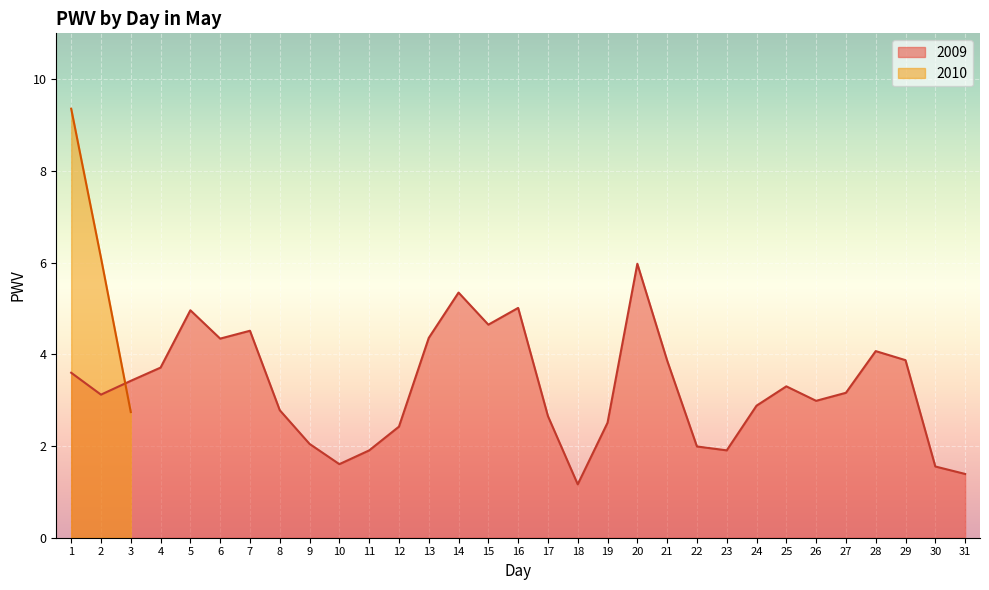

Where does the data first go above 3?

1